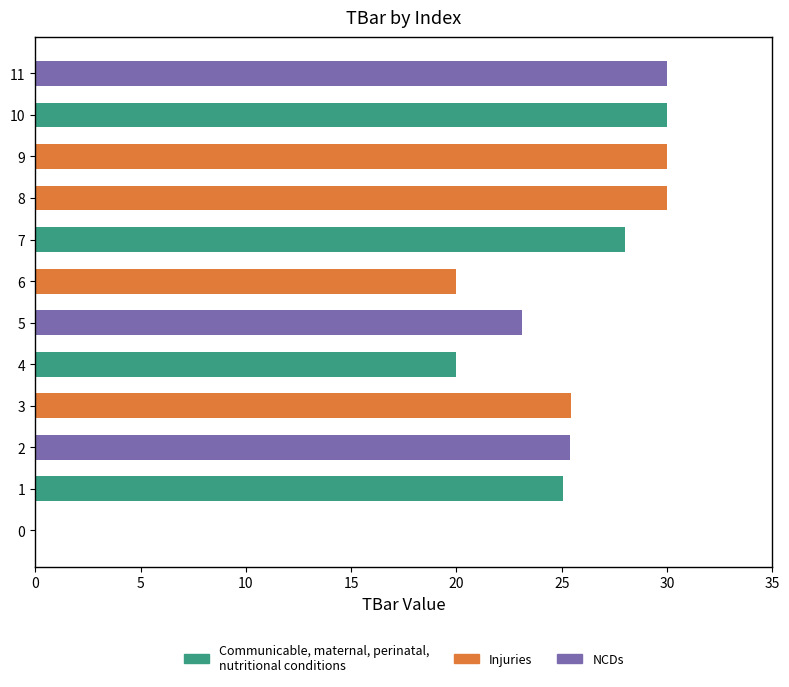

What is the change in value from 6 to 10?

+10.0